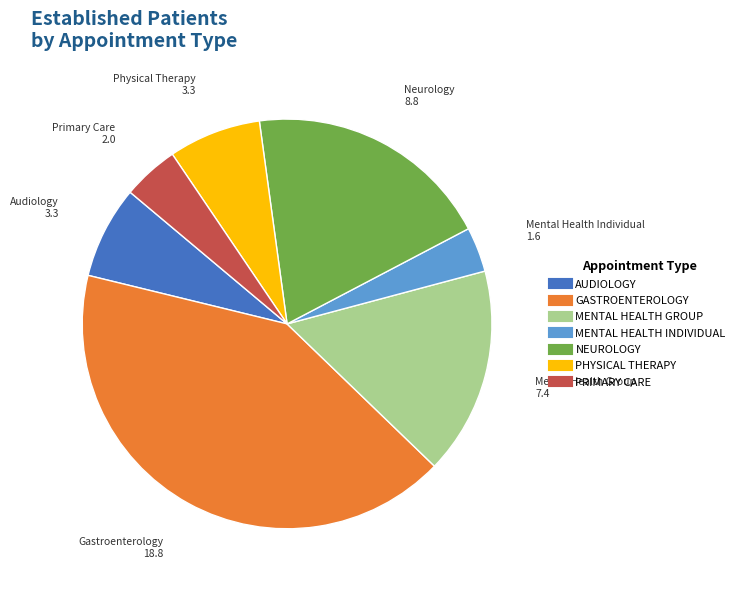

What is the smallest slice in the pie chart?

MENTAL HEALTH INDIVIDUAL